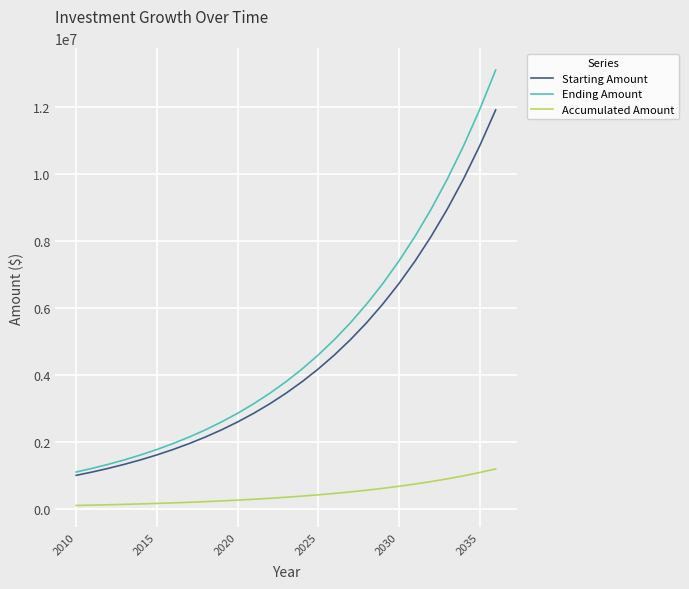

At how many categories does at least one series exceed 12271212?

1